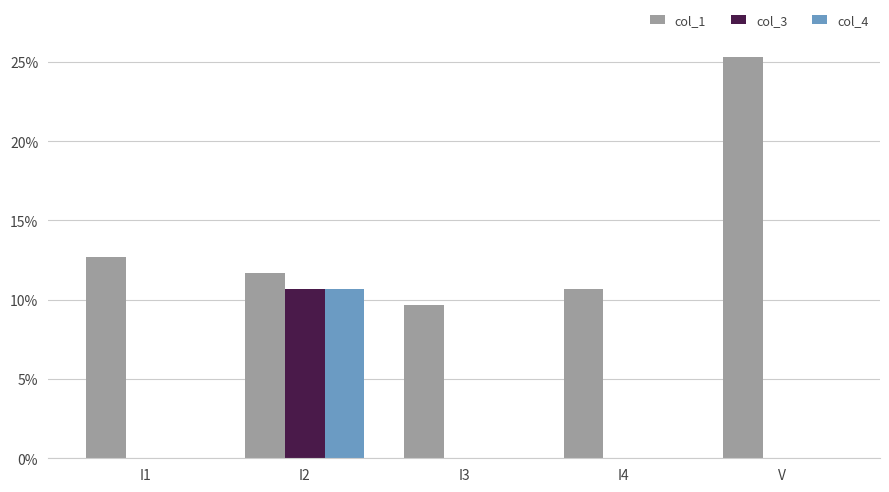

True or false: col_3 has a value of 0.0 at I1.

True